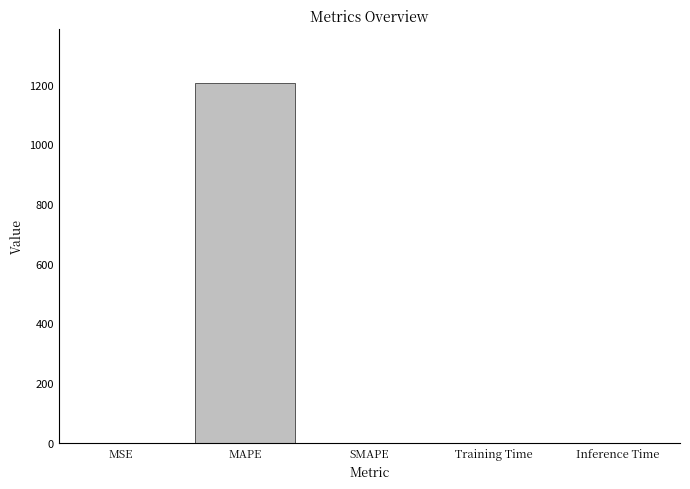

The value at SMAPE is 0.0. True or false?

True